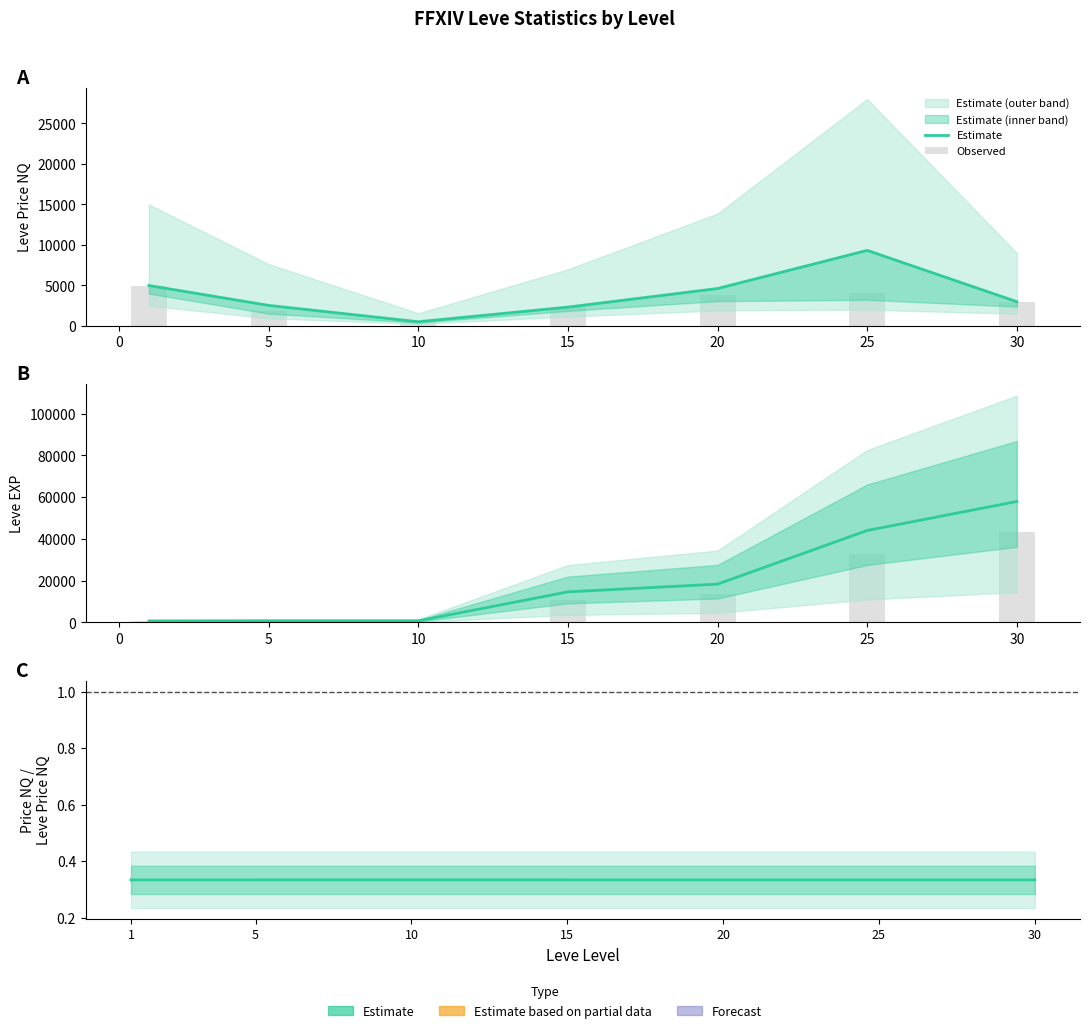

Where does the Observed series first go above 10998?

20